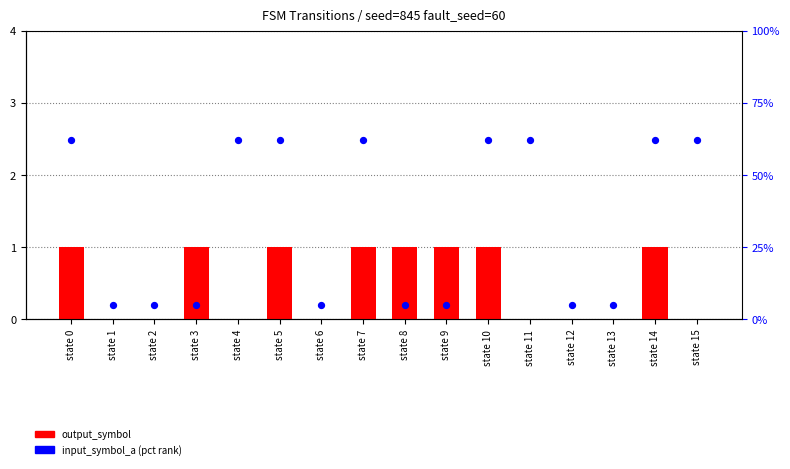

What are all the series names shown in the legend?

output_symbol, input_symbol_a (pct)